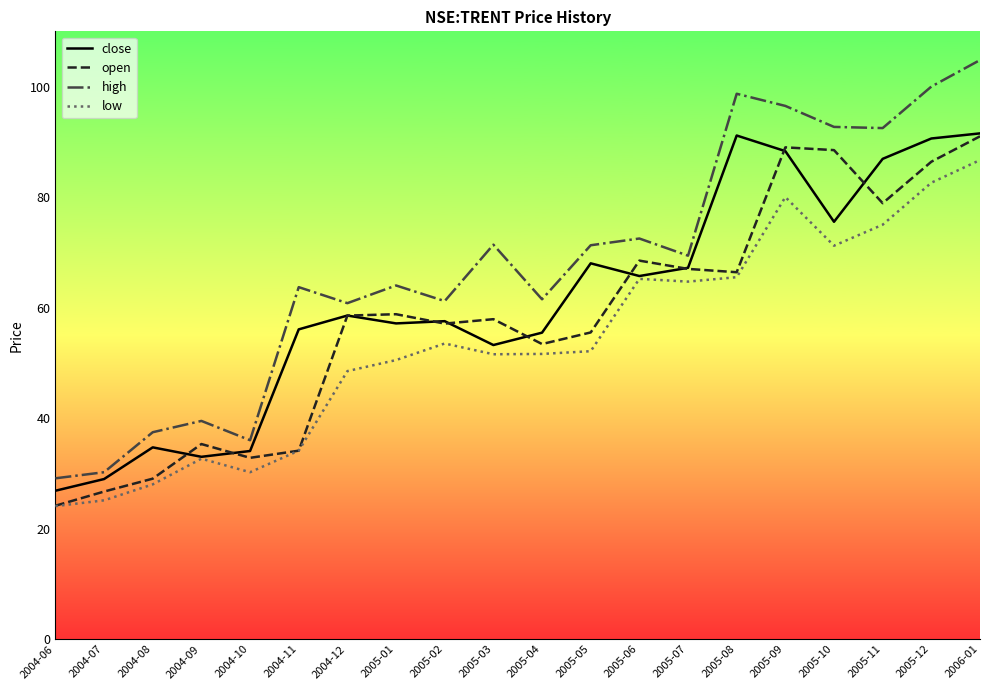

What position from the left is 2004-08?

3